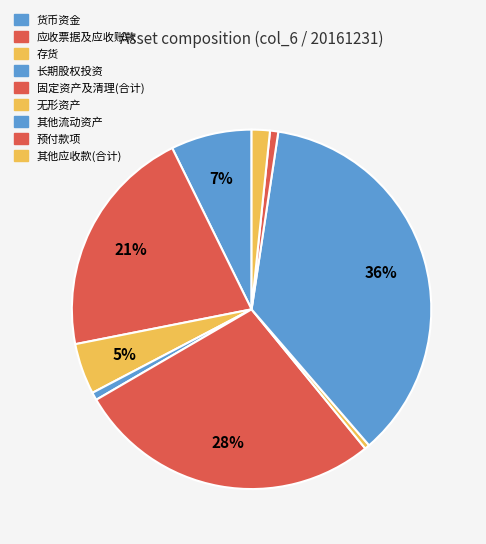

What is the ratio of the value at 预付款项 to the value at 货币资金?

0.1